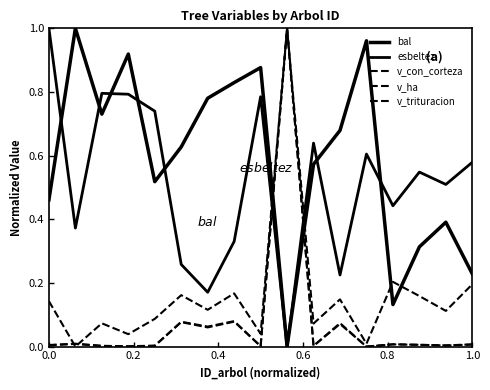

How many lines are shown in the chart?

5